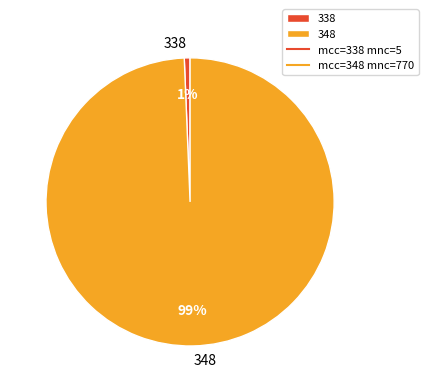

To the nearest percent, what portion does 348 represent?

99%